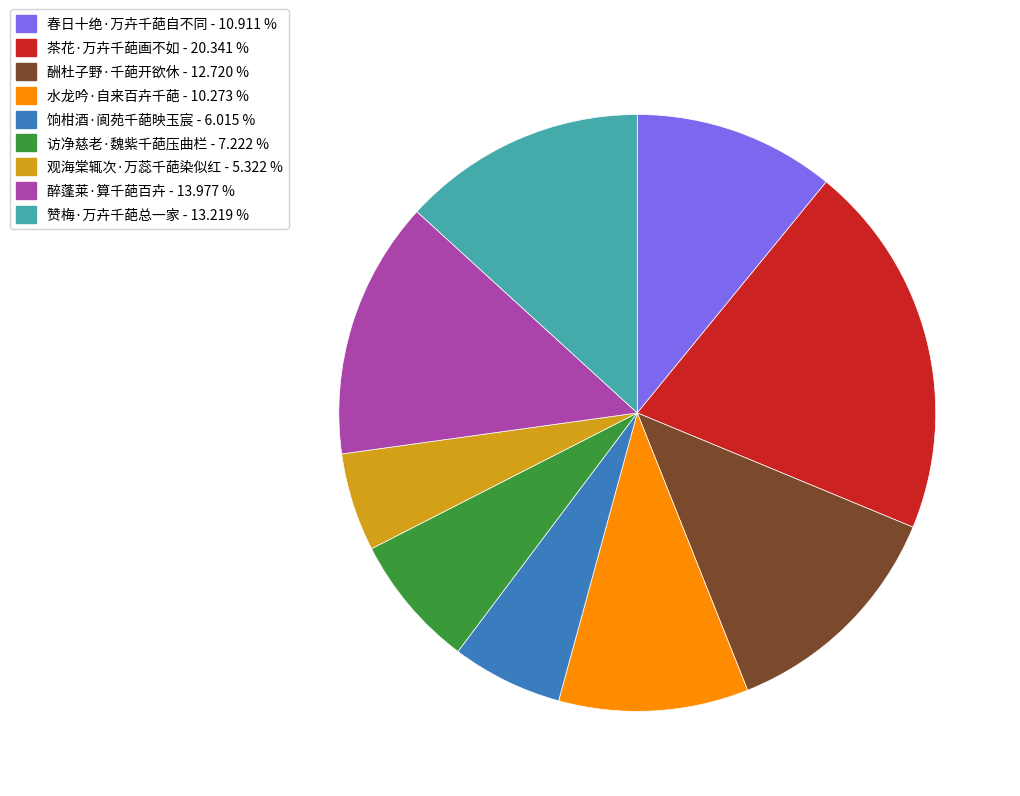

How many segments does this pie chart have?

9